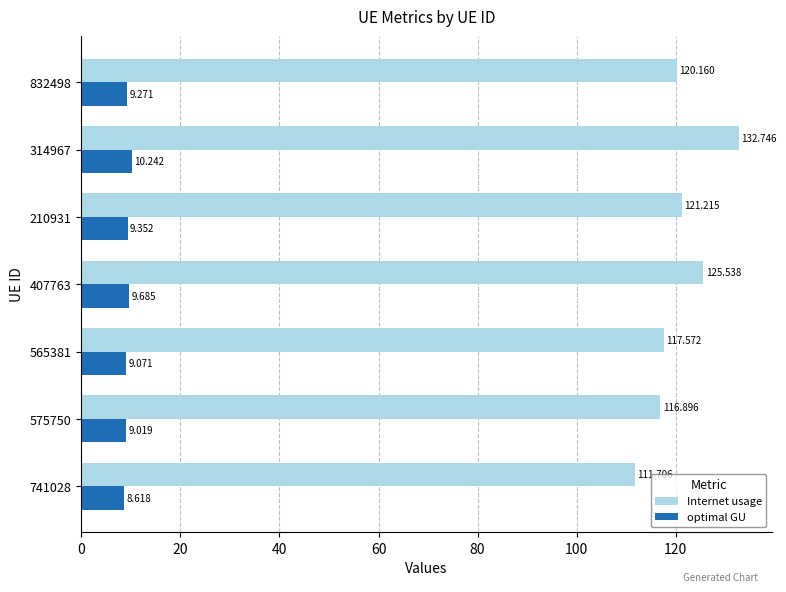

Which series has the largest total across all categories?

Internet usage